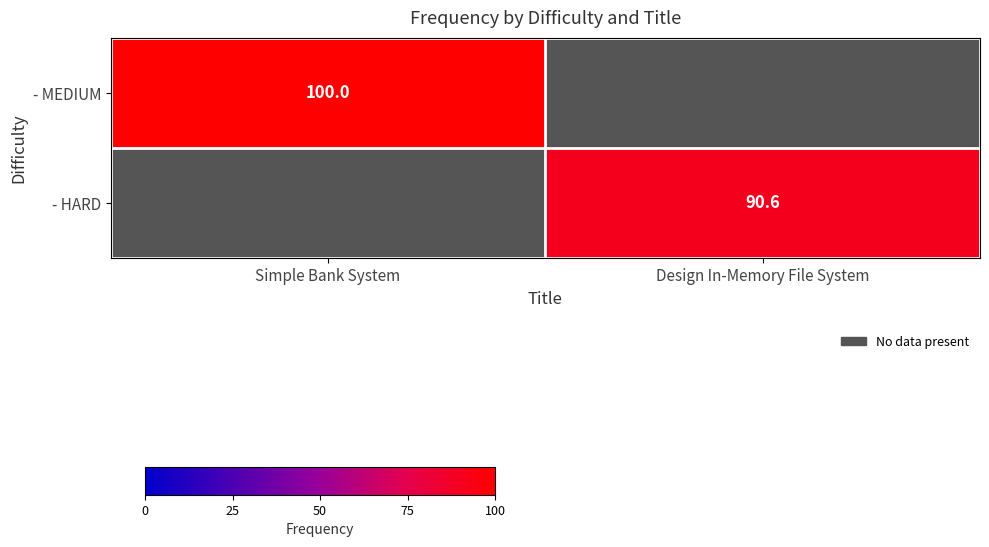

What is the greatest value displayed?

100.0